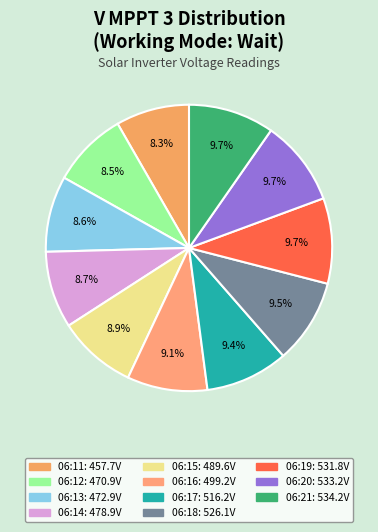

Count the number of slices in the pie.

11